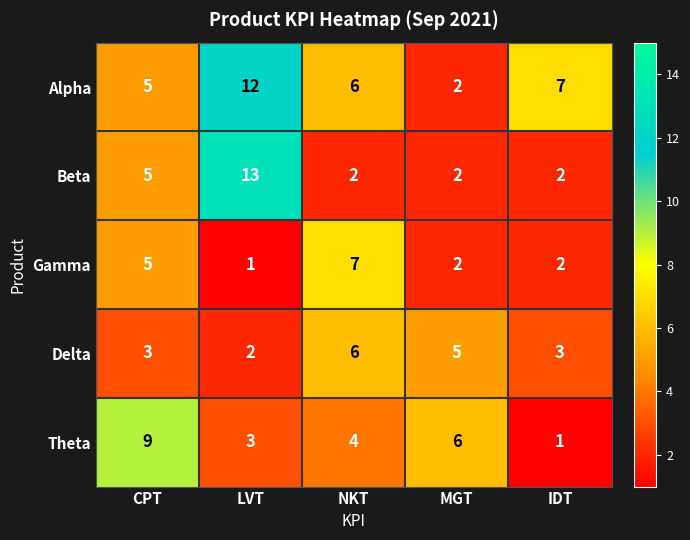

Which category has the highest value in the Alpha series?

LVT